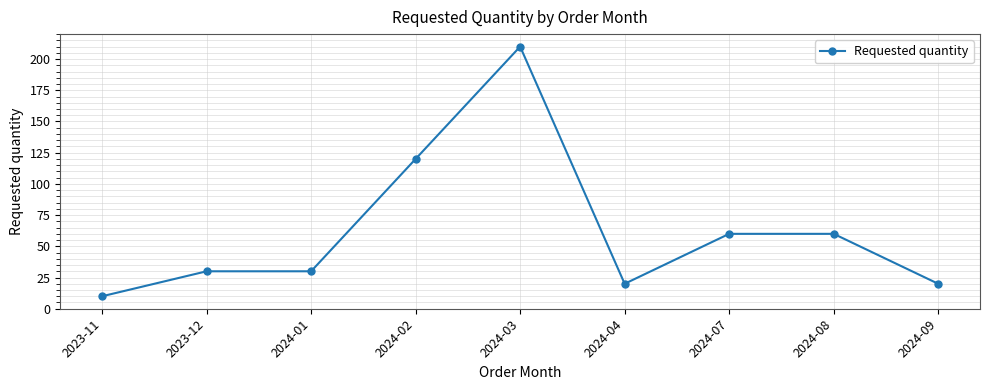

What is the difference between the values at 2024-03 and 2024-08?

150